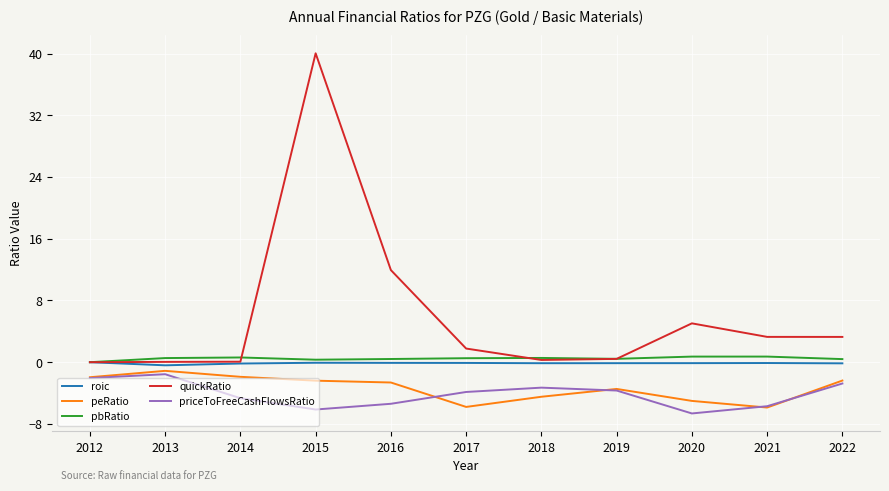

What is the smallest value displayed?

-6.6